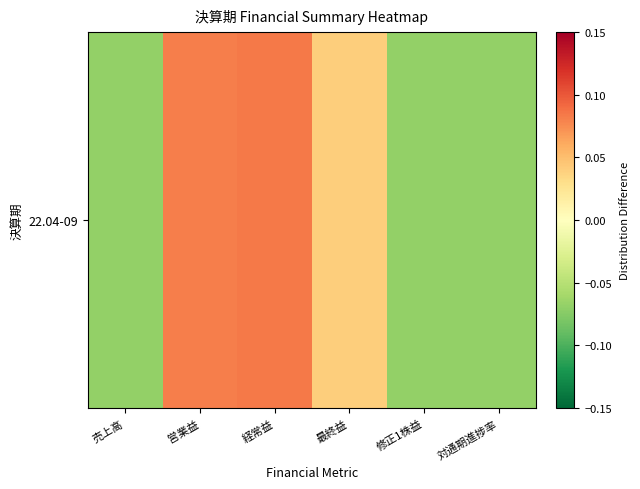

At which label is the value closest to 0?

最終益